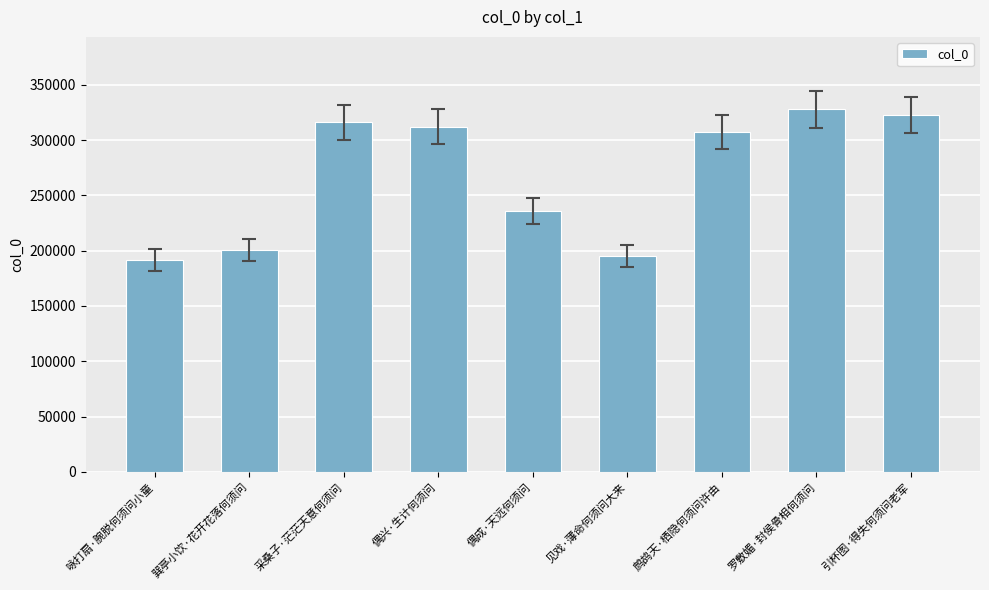

How many distinct data groups are displayed?

1